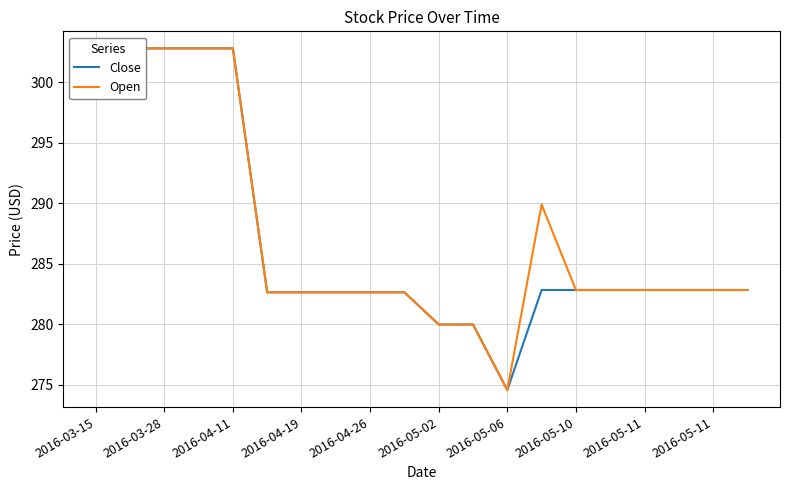

What is the difference between the Close values at 2016-04-19 and 17?

20.0